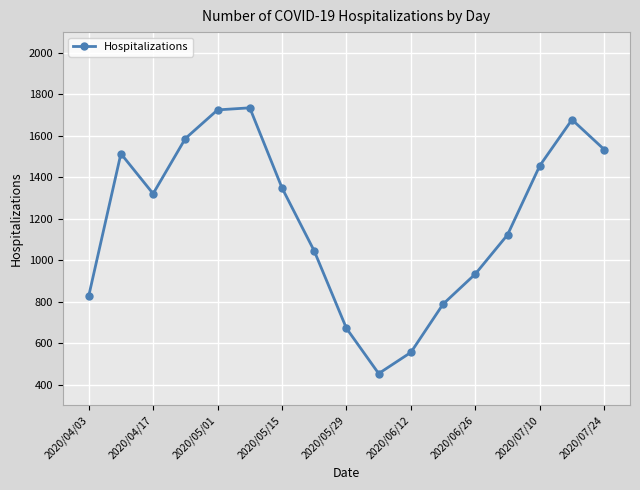

True or false: there are more than 2 points higher than both neighbors.

True